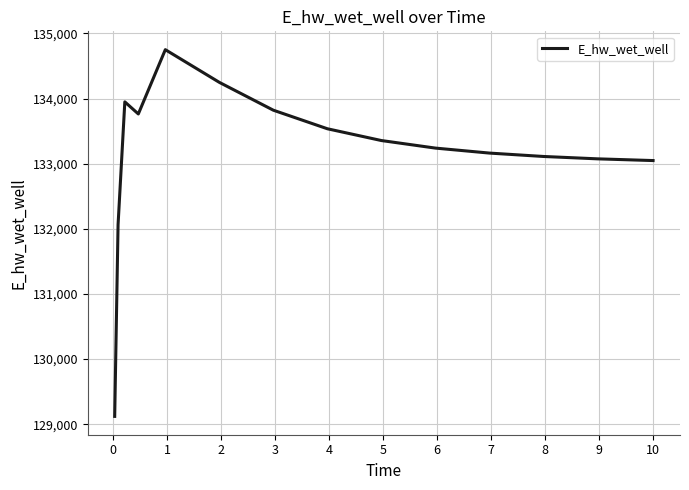

What is the sum of all values?

1997302.2